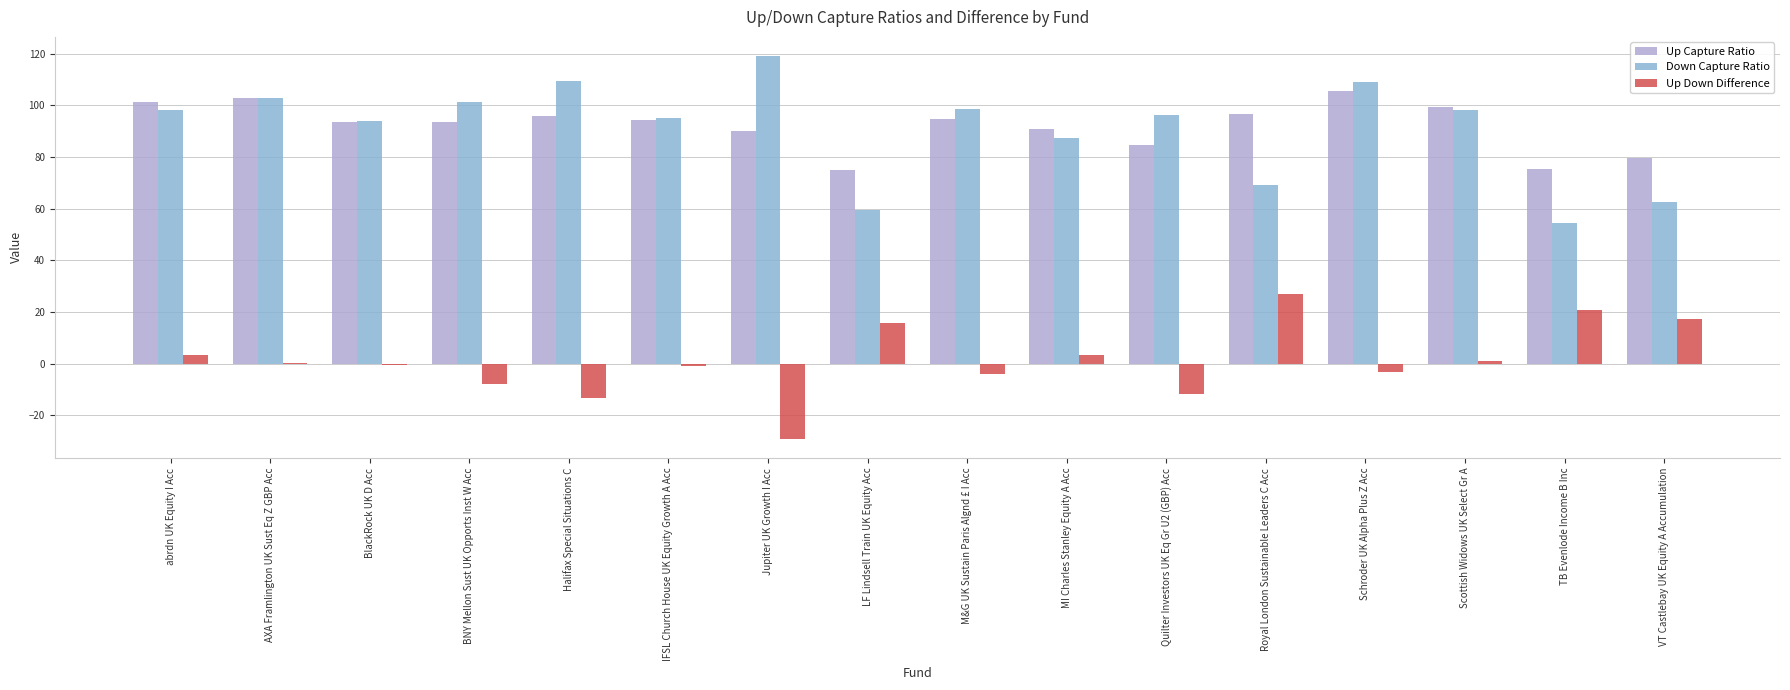

How many groups of bars are there?

16